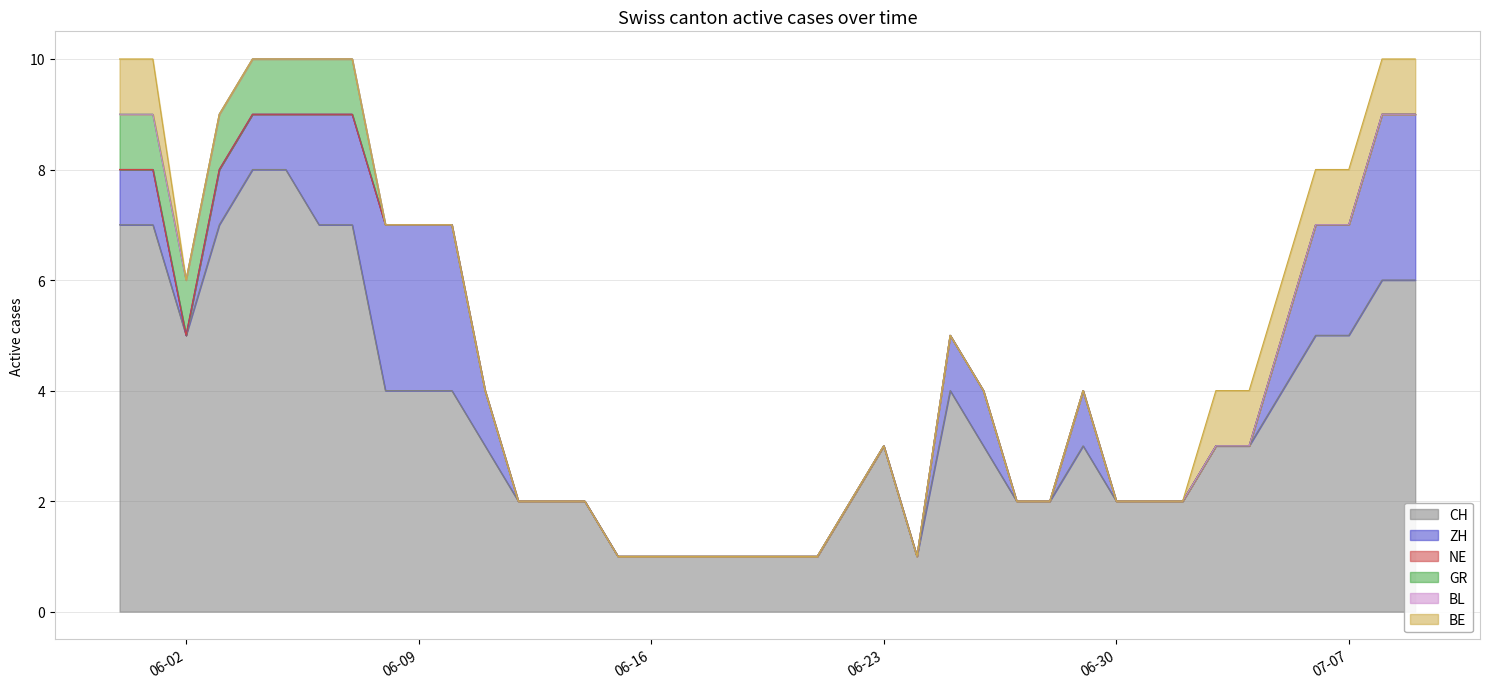

Is the value of GR at 2020-06-25 greater than the value of CH at 2020-06-18?

No